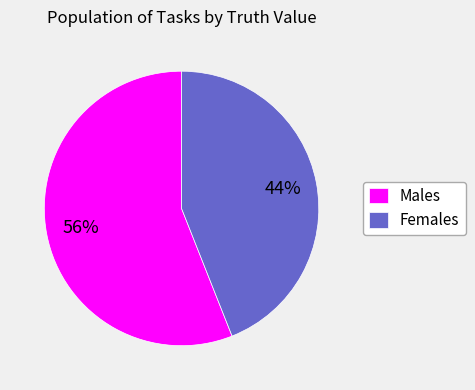

Combined, do Females and Males account for over 50%?

Yes